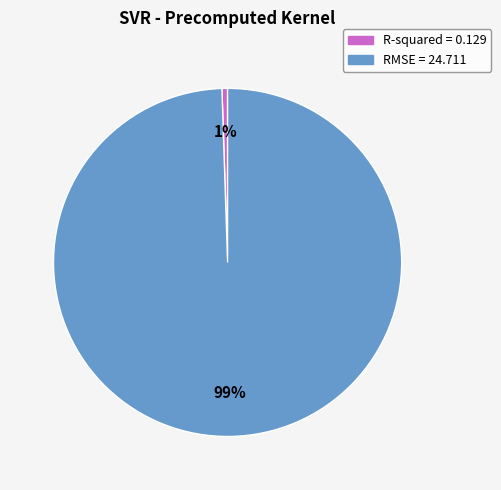

What percentage is the RMSE slice, to the nearest percent?

99%